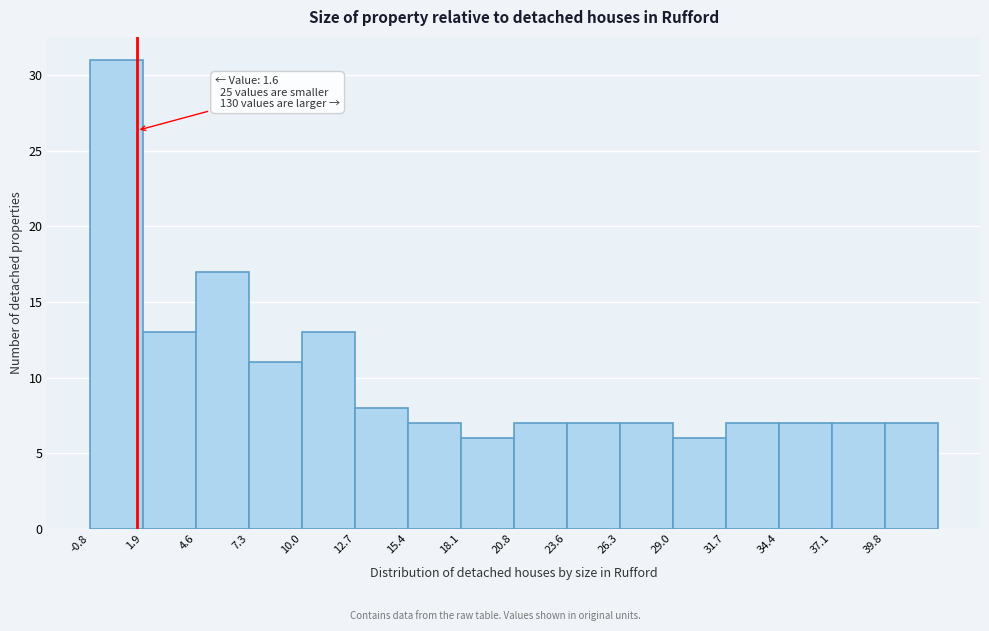

Over which range of the x-axis is the bar tallest?

-1.0 to 2.0